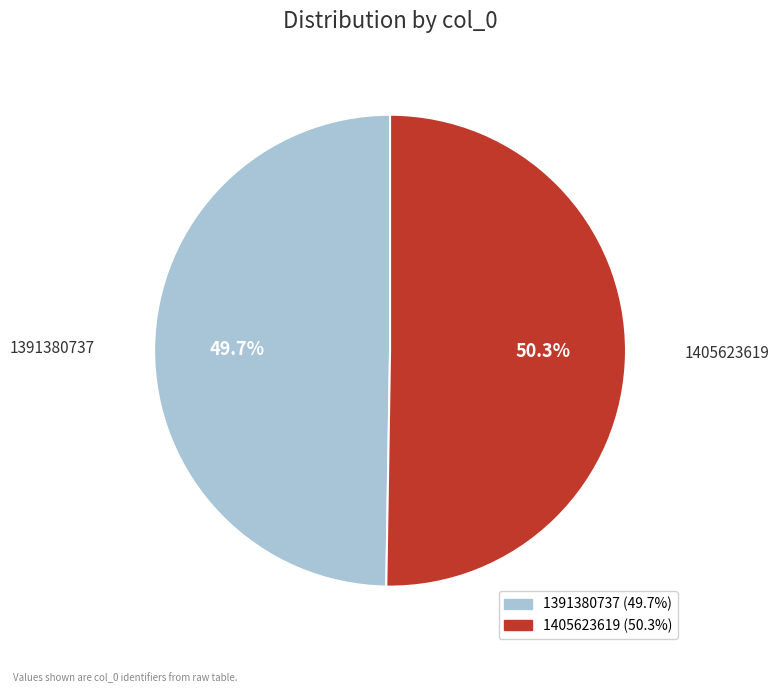

What is the largest slice in the pie chart?

1405623619